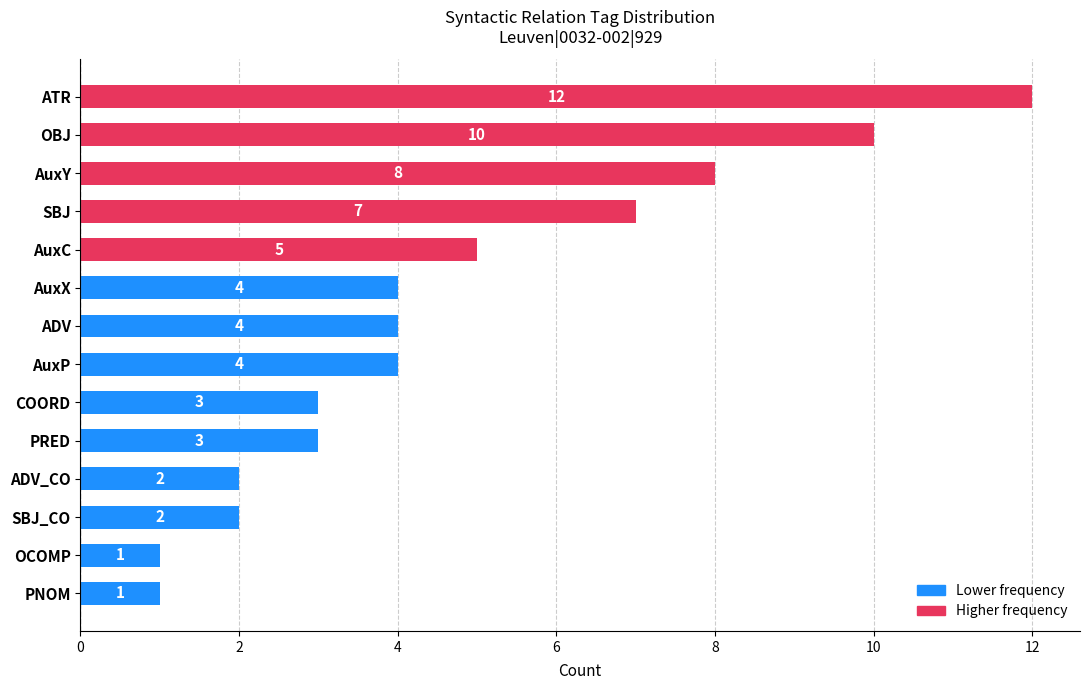

Which has a higher value, SBJ_CO or AuxY?

AuxY